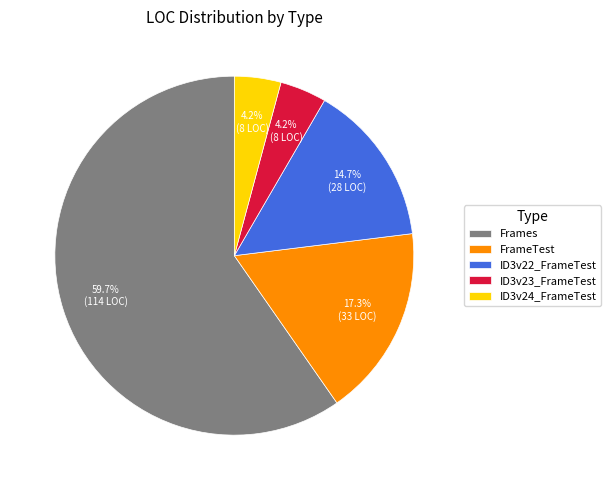

Which has a higher value, ID3v22_FrameTest or ID3v23_FrameTest?

ID3v22_FrameTest